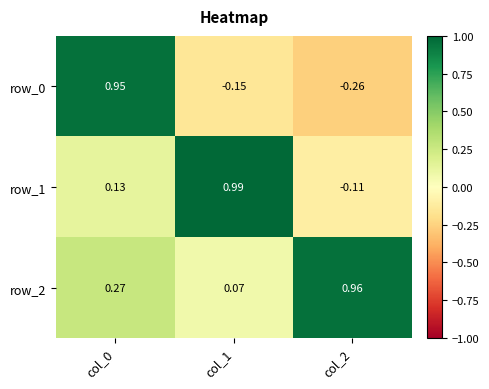

Is the value of row_0 at col_1 greater than the value of row_2 at col_1?

No